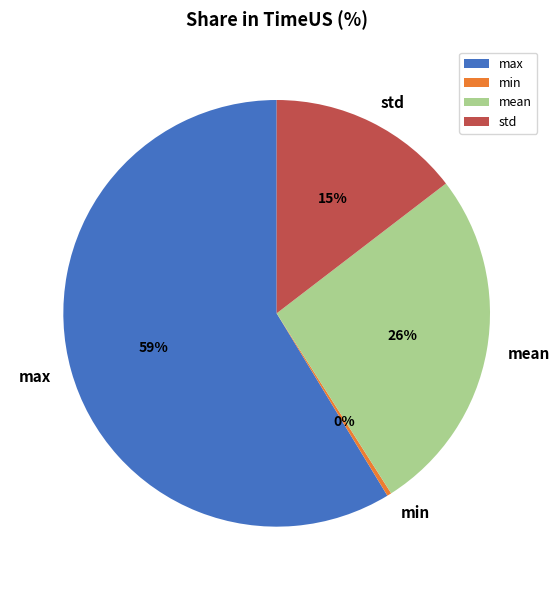

Which category has the biggest portion of the pie?

max